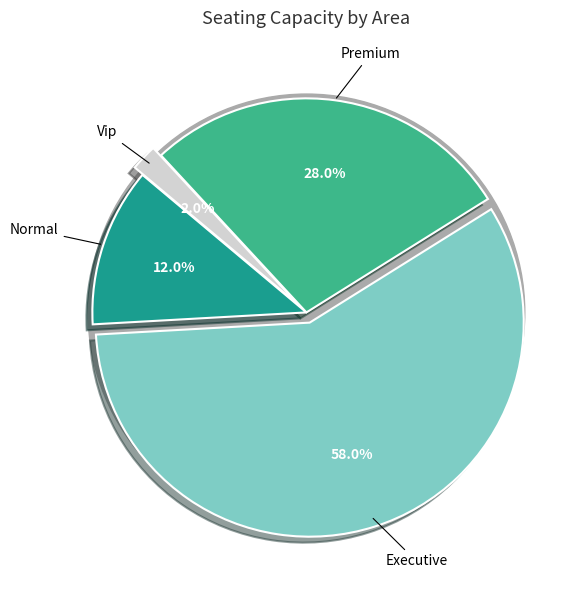

Rank the categories by value from highest to lowest.

Executive, Premium, Normal, Vip